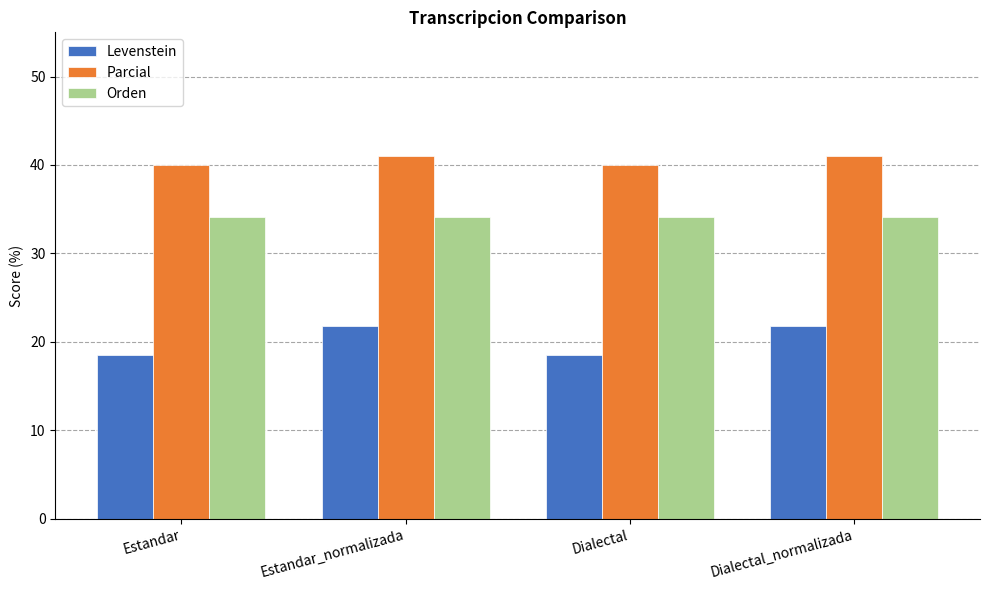

What are all the series names shown in the legend?

Levenstein, Parcial, Orden